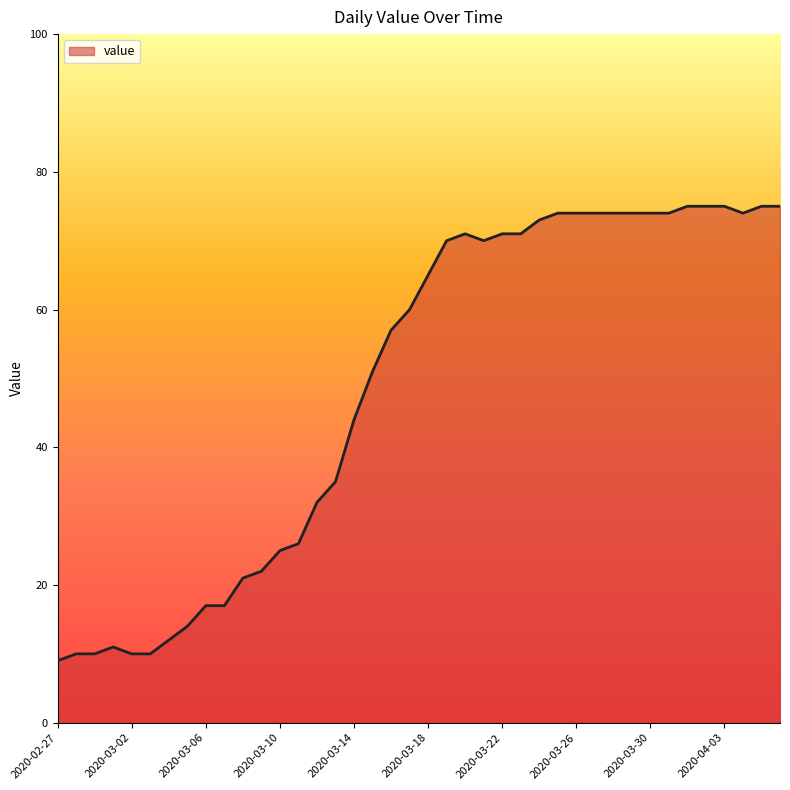

What is the average value?

49